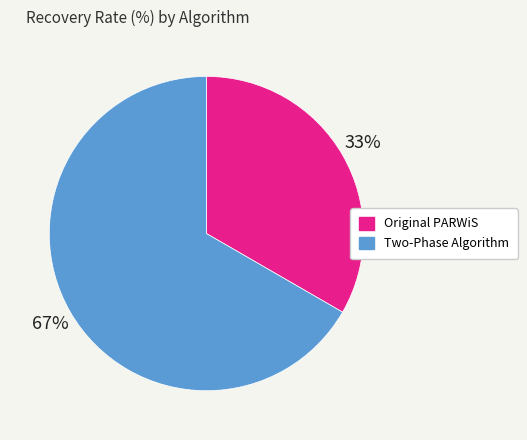

To the nearest percent, what is the average slice percentage?

50%